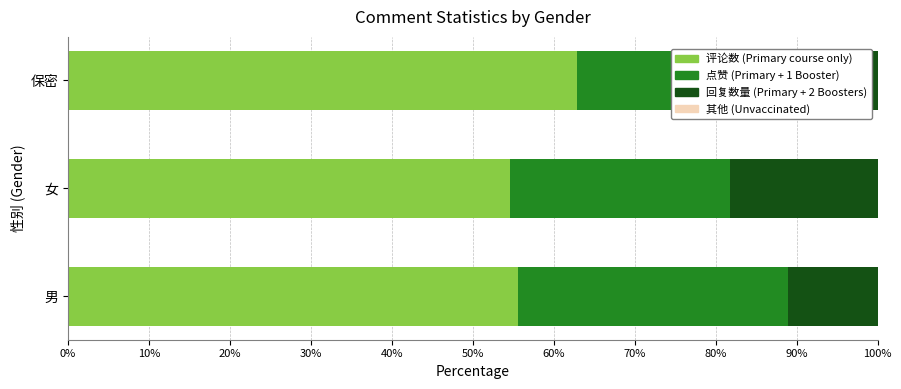

Rank the series by their maximum value, from lowest to highest.

其他 (Unvaccinated), 回复数量 (Primary + 2 Boosters), 点赞 (Primary + 1 Booster), 评论数 (Primary course only)